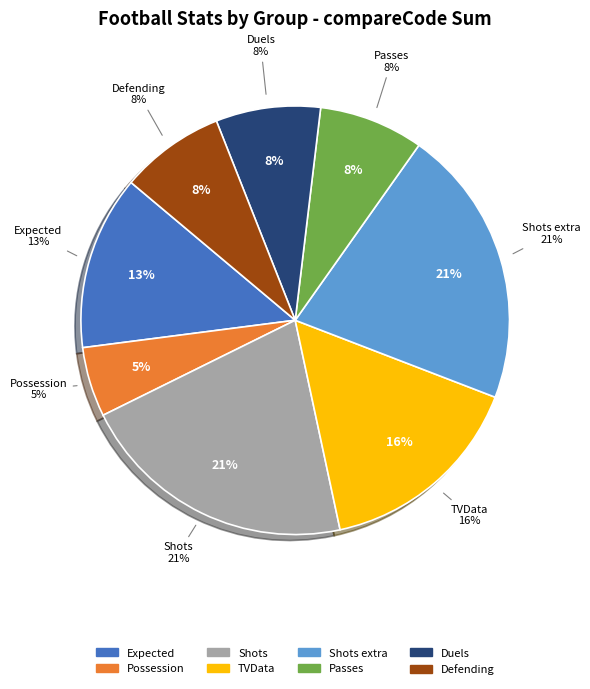

How much of the chart is everything except Duels?

92.1%